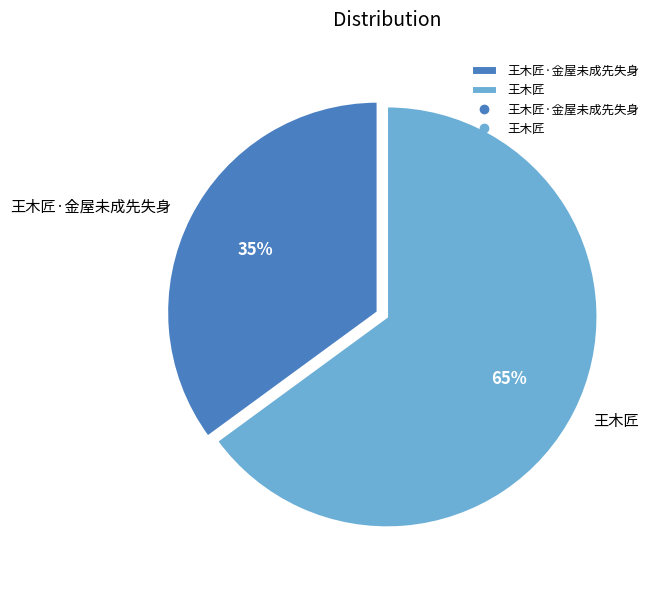

Combined, do 王木匠·金屋未成先失身 and 王木匠 account for over 50%?

Yes